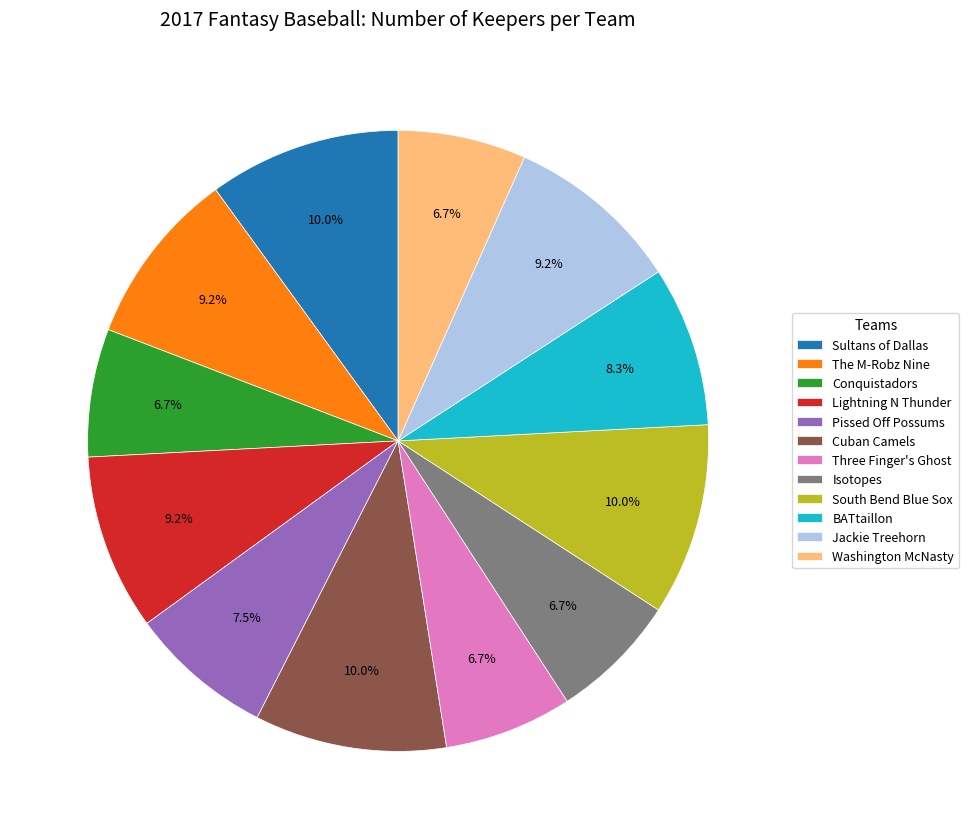

What percentage is the South Bend Blue Sox slice, to the nearest percent?

10%